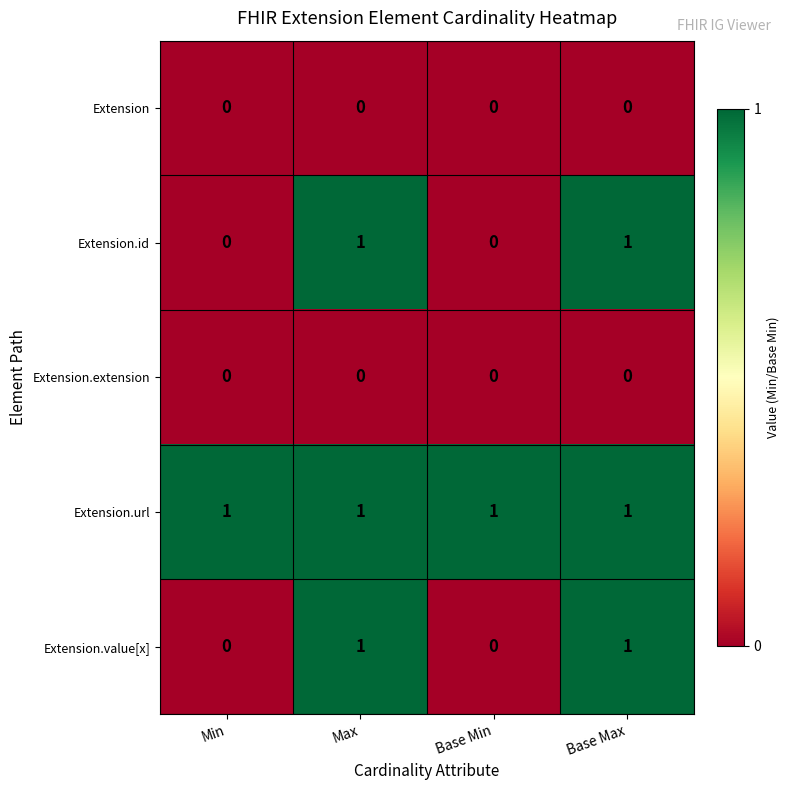

True or false: Extension has a value of 0 at Max.

True